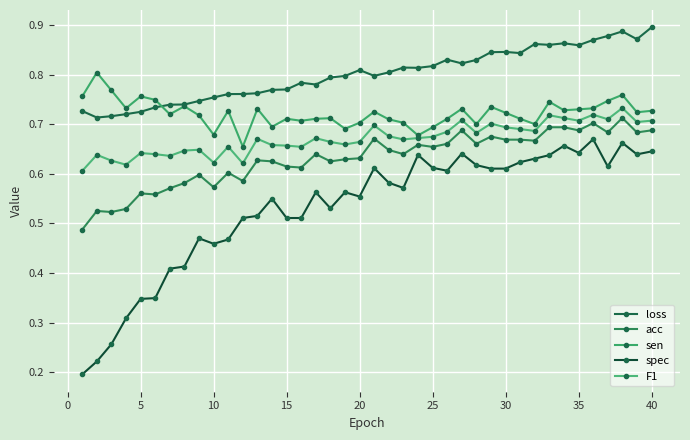

How many distinct data groups are displayed?

5